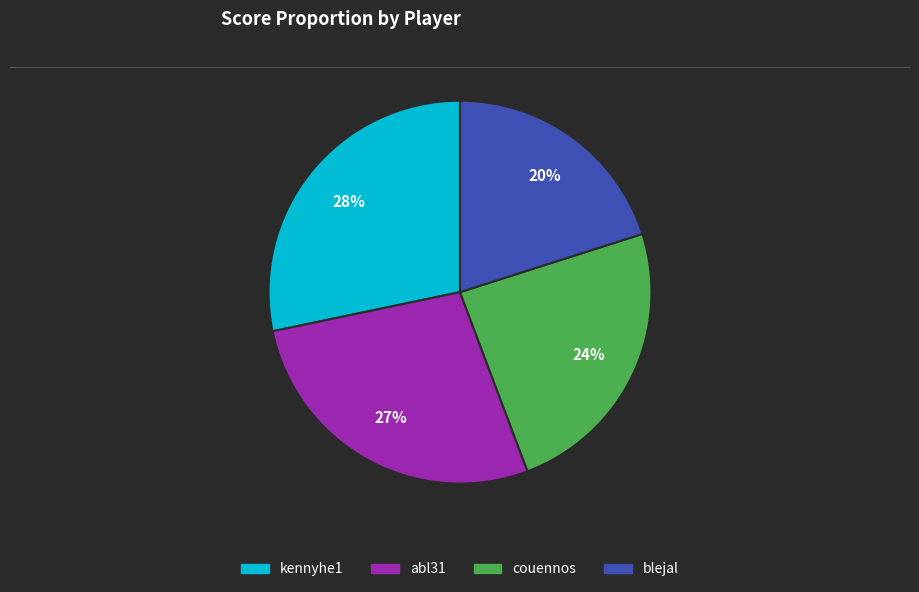

Is there a majority slice in this chart?

No